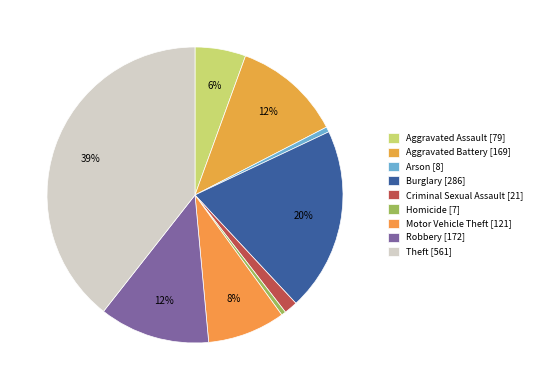

Is it true that Arson is 1% of the pie?

True